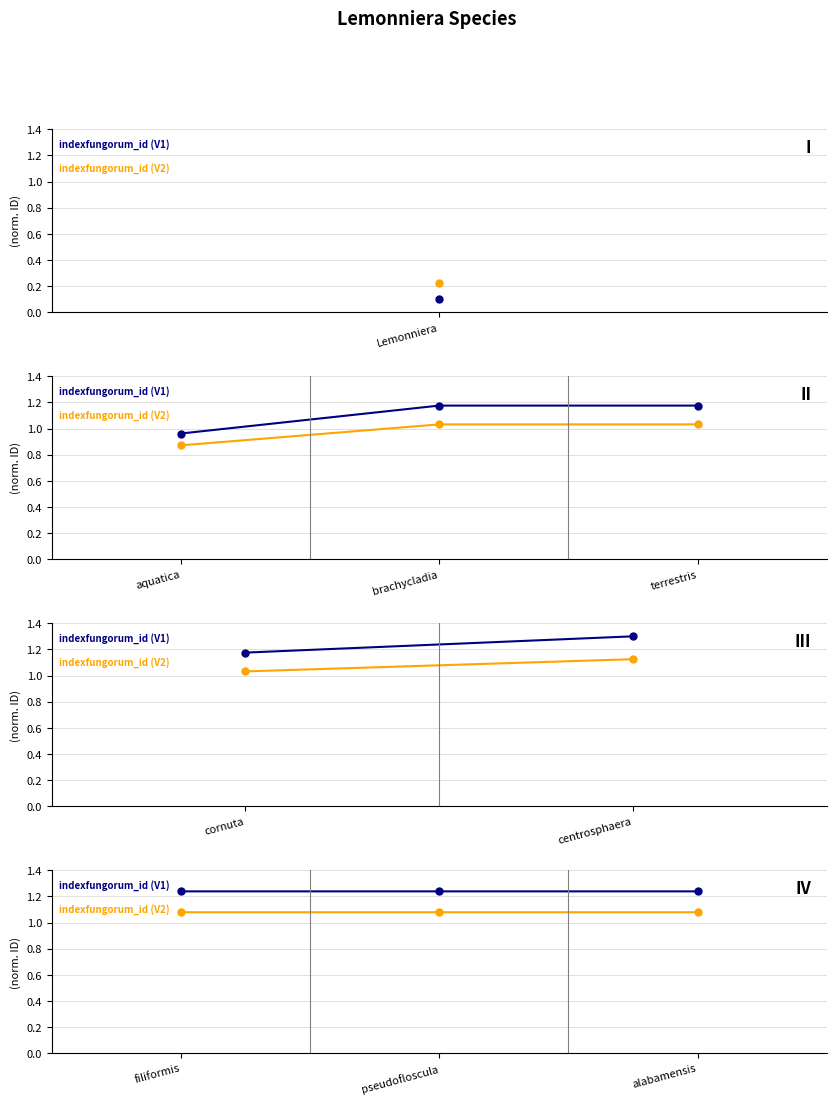

What is the sum of the indexfungorum_id (V1) values at filiformis and alabamensis?

2.5